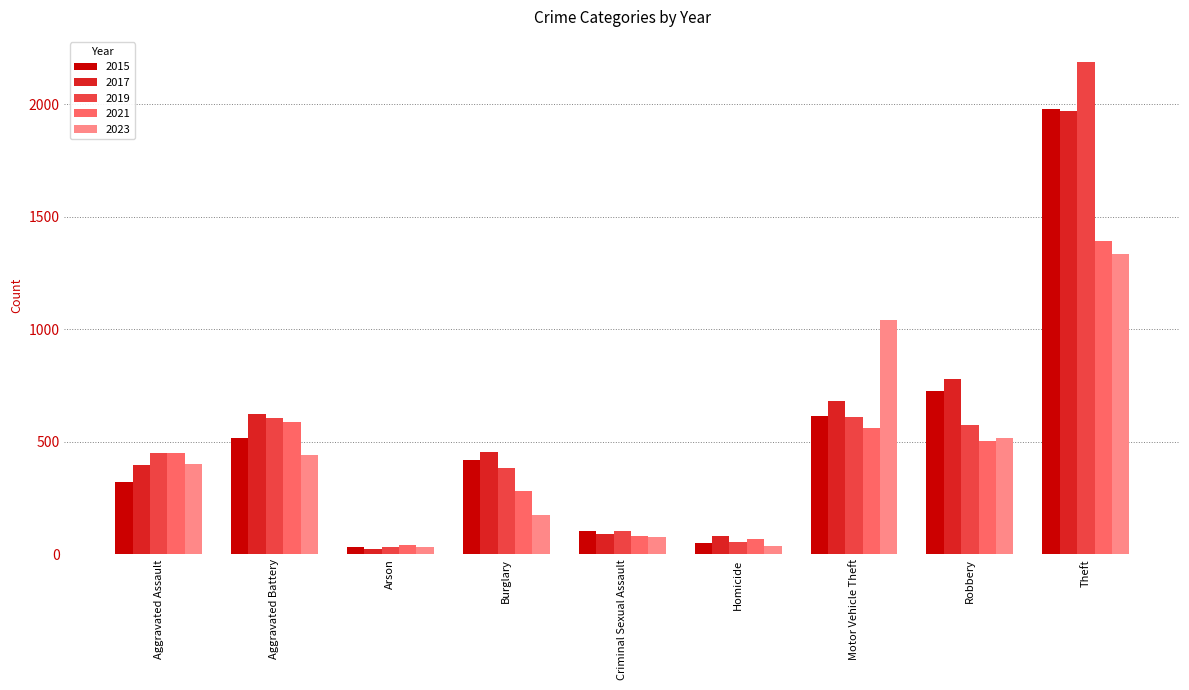

At which label is 2017 closest to 995?

Robbery